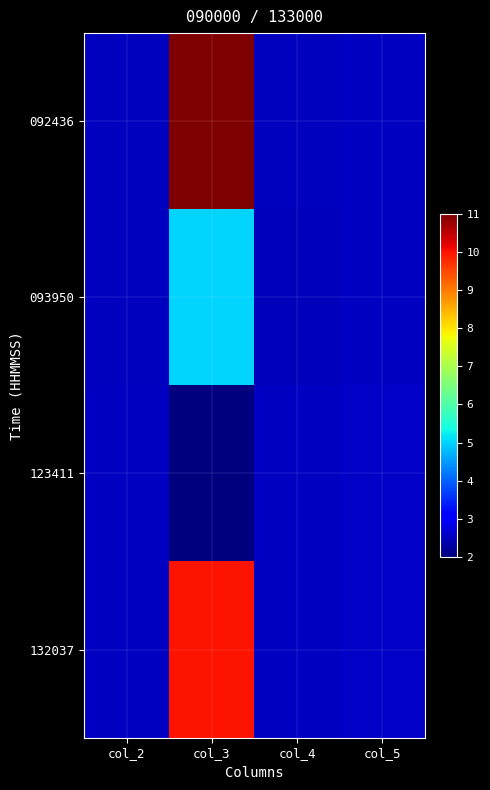

Reading left to right, transcribe all the data shown in this chart.

092436: col_2=2.5	col_3=11.0	col_4=2.5	col_5=2.5
093950: col_2=2.5	col_3=5.0	col_4=2.5	col_5=2.5
123411: col_2=2.5	col_3=2.0	col_4=2.5	col_5=2.6
132037: col_2=2.5	col_3=10.0	col_4=2.5	col_5=2.6